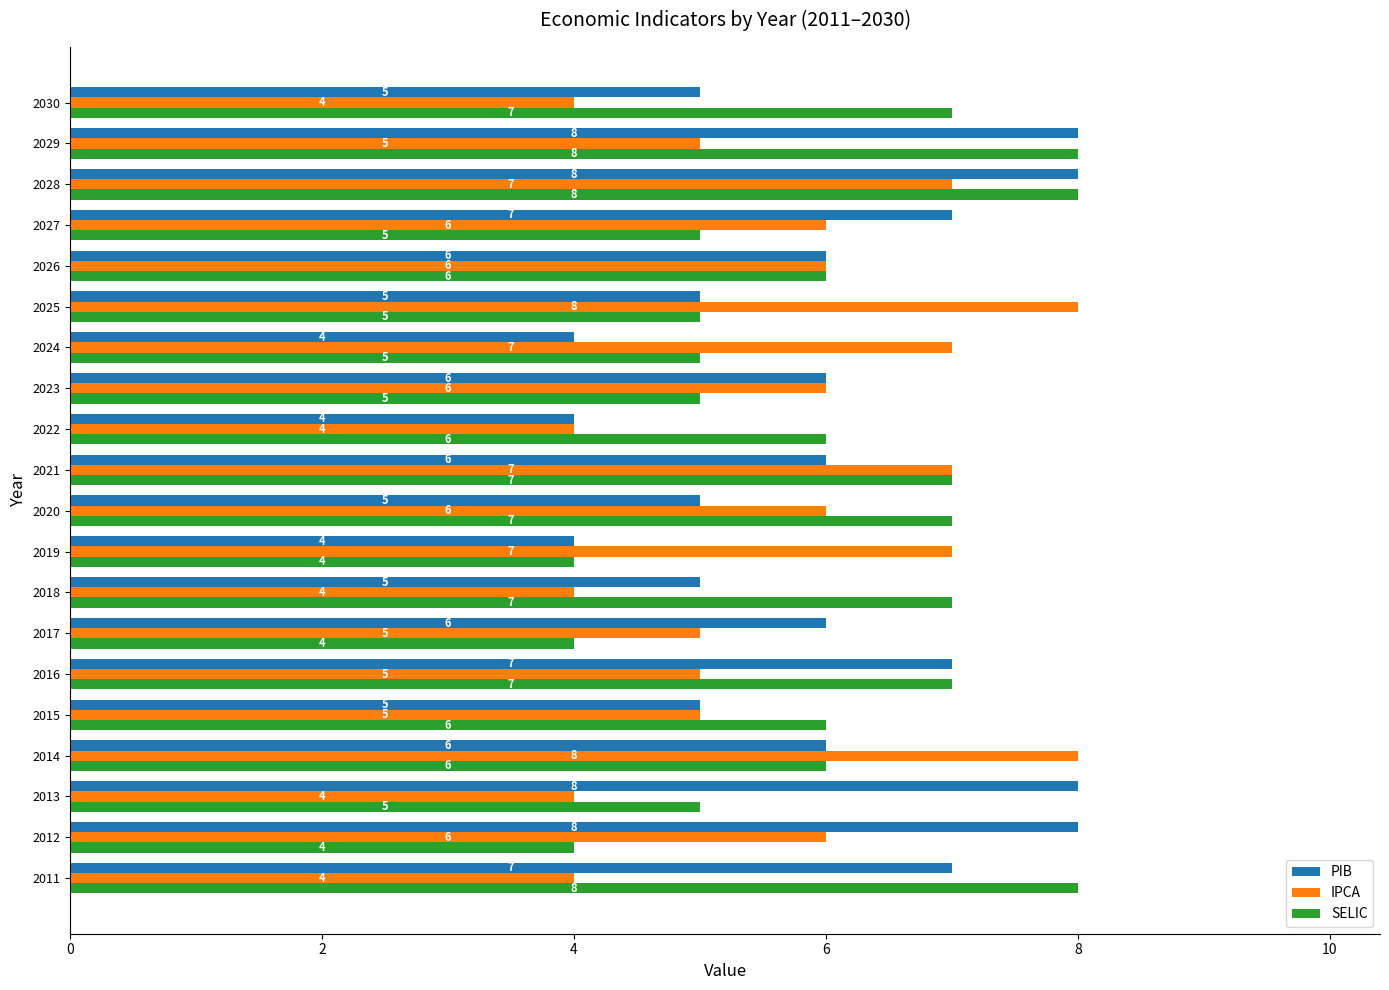

At how many categories does at least one series exceed 4?

20